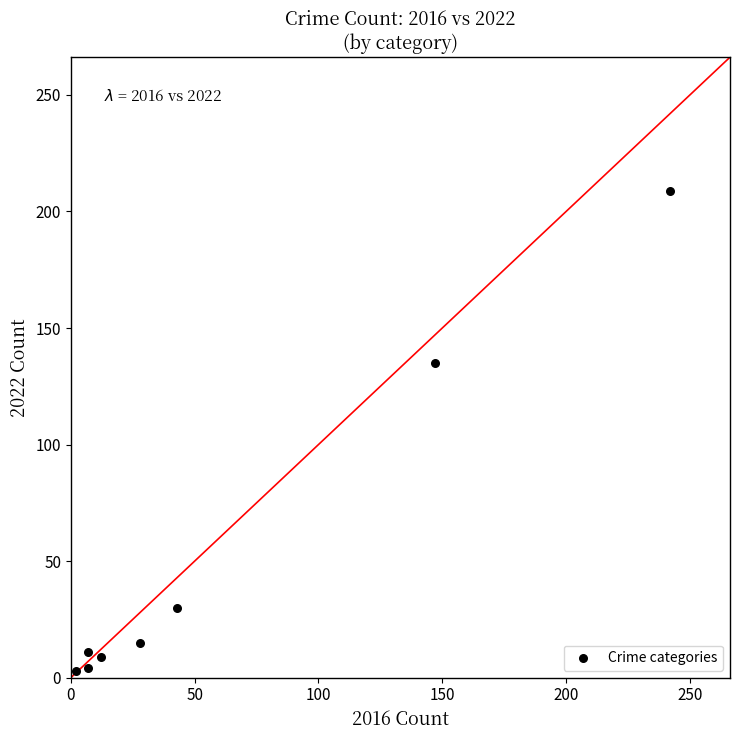

What is the average X value?

61